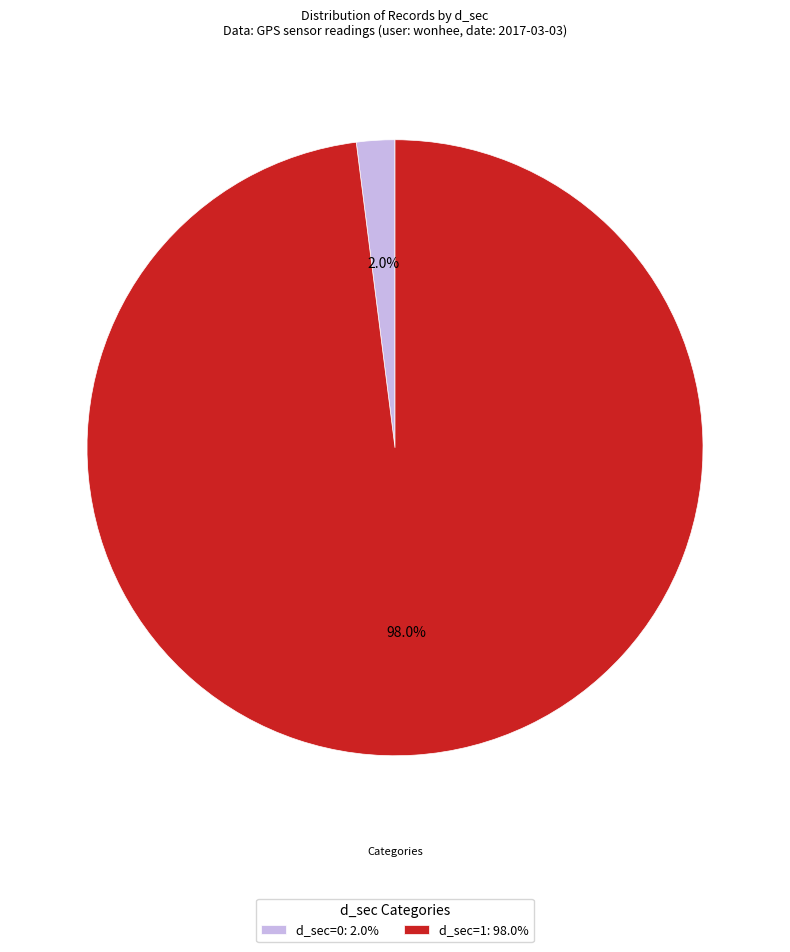

Does any single category account for the majority?

Yes